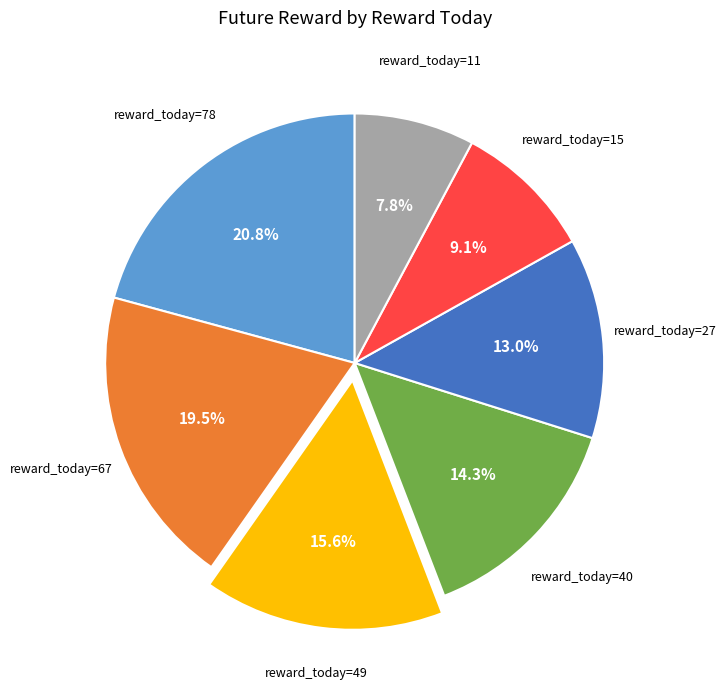

Which category has the smallest portion of the pie?

reward_today=11